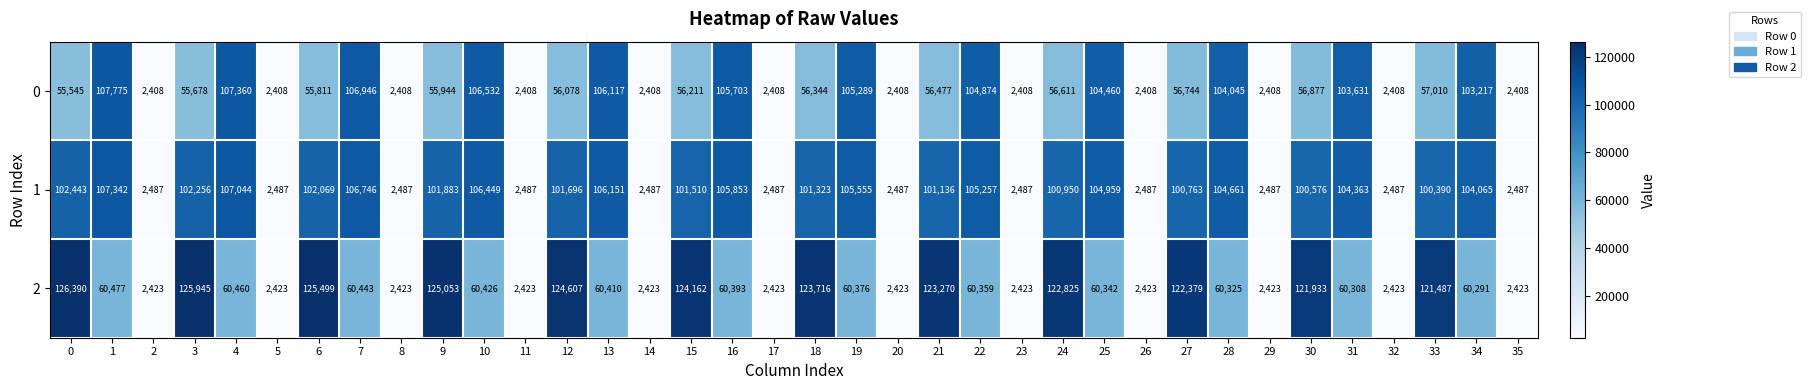

Read the 0 value at 28.

104045